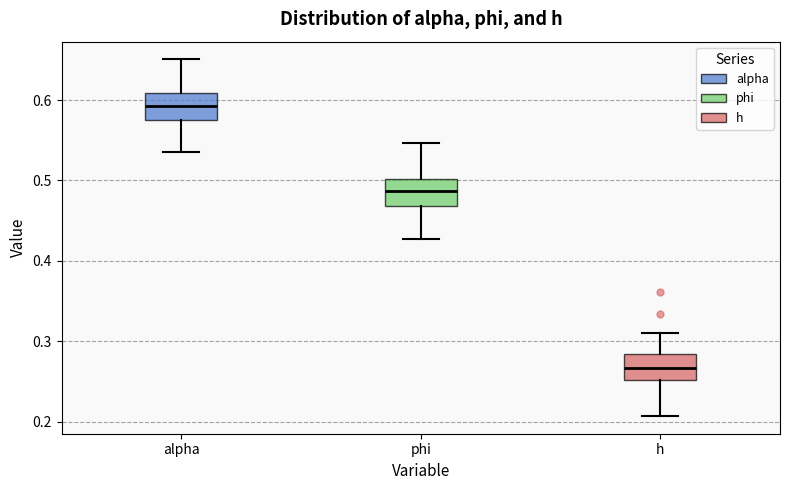

Where does the lower whisker of the box for alpha end on the y-axis? The values are not printed on the chart, so give them approximately, as read against the axis.

0.54